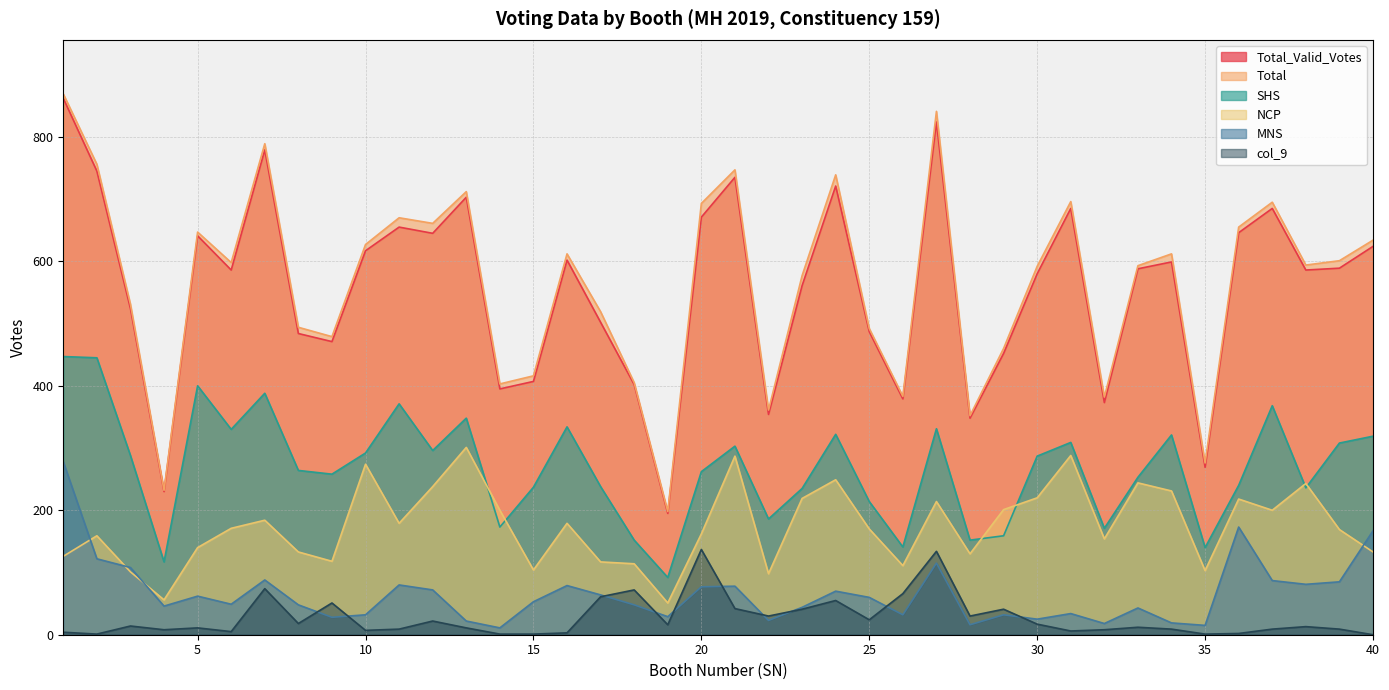

True or false: col_9 and Total_Valid_Votes cross at least once.

False